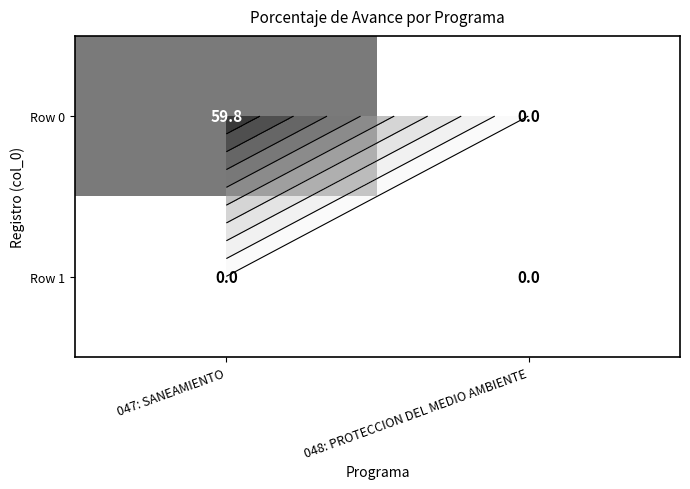

Which series has the widest spread of values?

Row 0